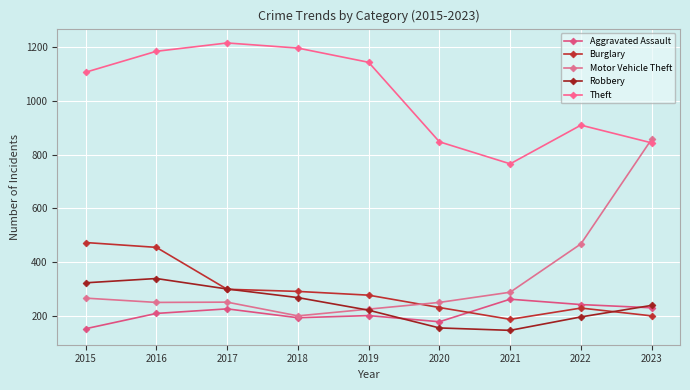

What is the highest value of the Aggravated Assault series?

262